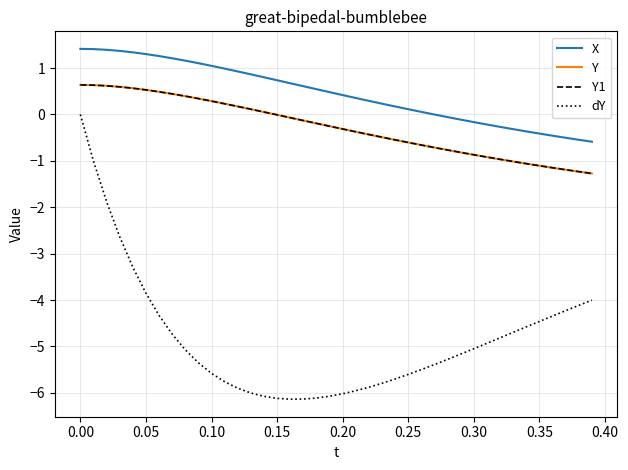

What is the minimum value for Y1?

-1.3